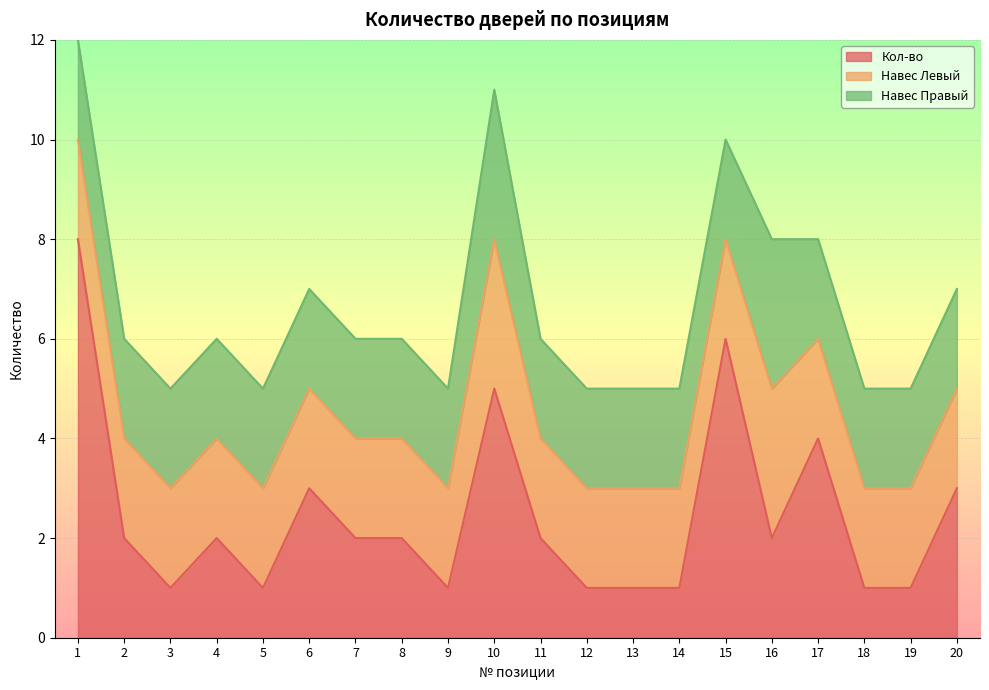

Which category has the lowest value in the Навес Левый series?

1